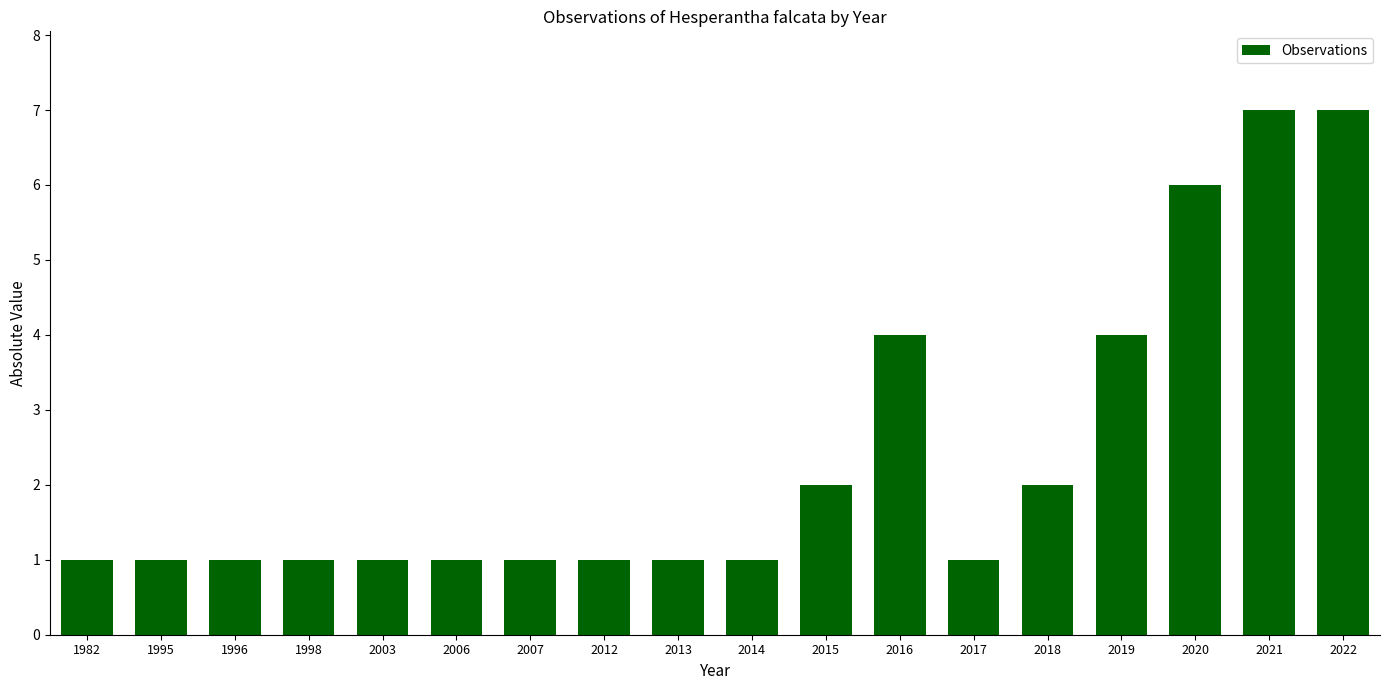

What is the value of the 16th bar from the left?

6